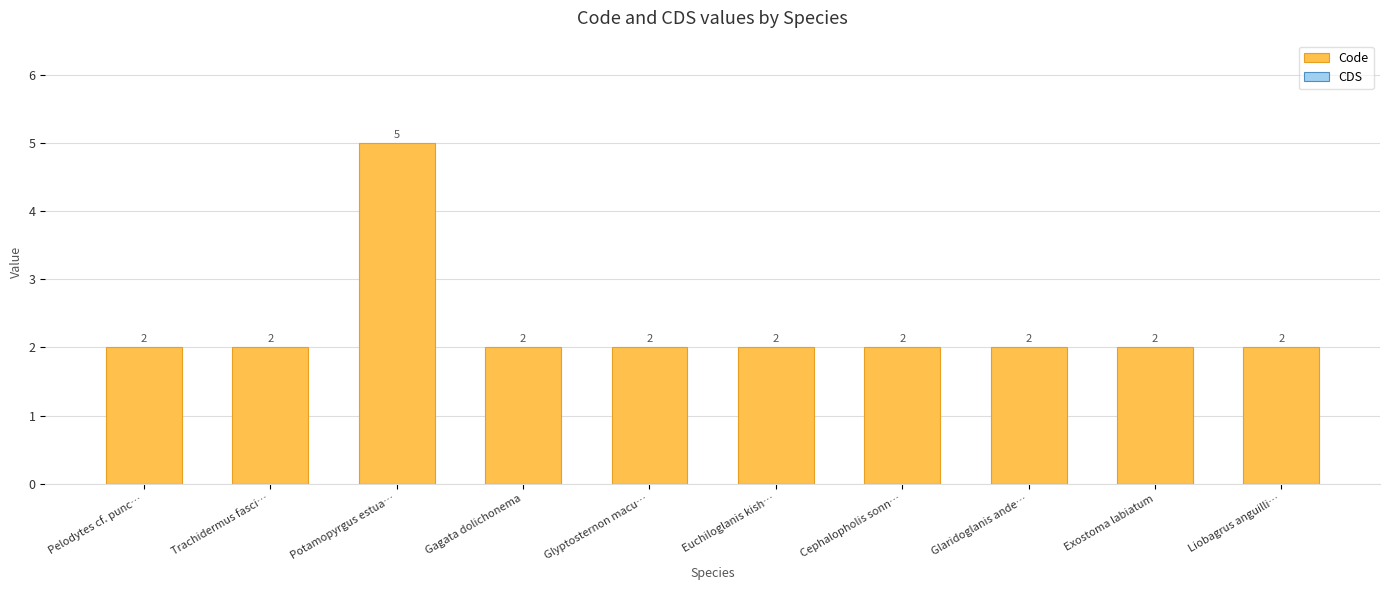

How many values are between 2 and 3?

9